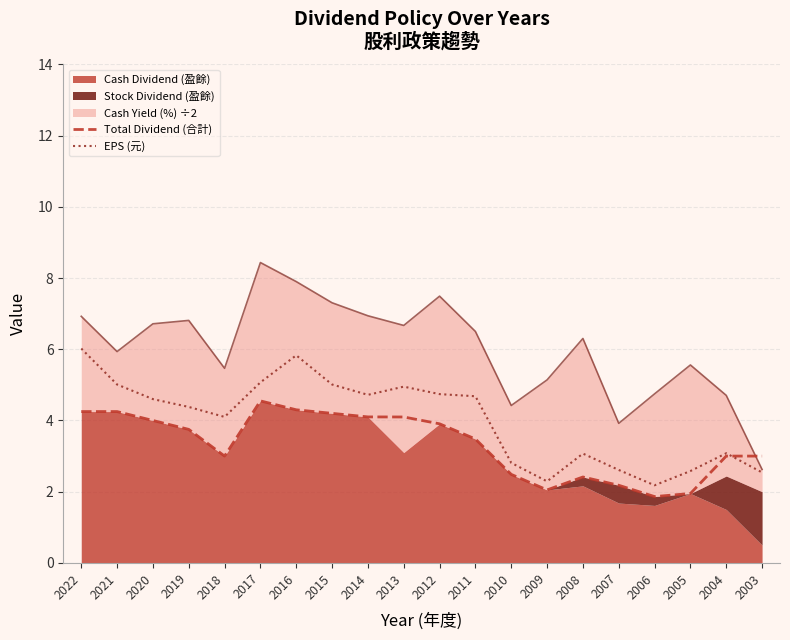

Which series has the largest range (max minus min)?

EPS (元)